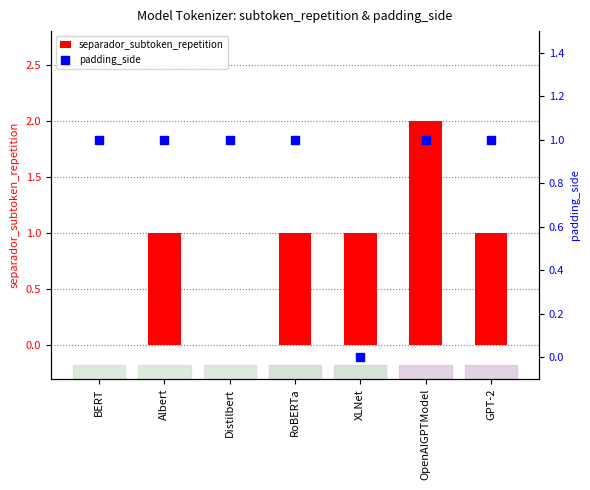

Is the value of padding_side at RoBERTa greater than the value of separador_subtoken_repetition at Distilbert?

Yes